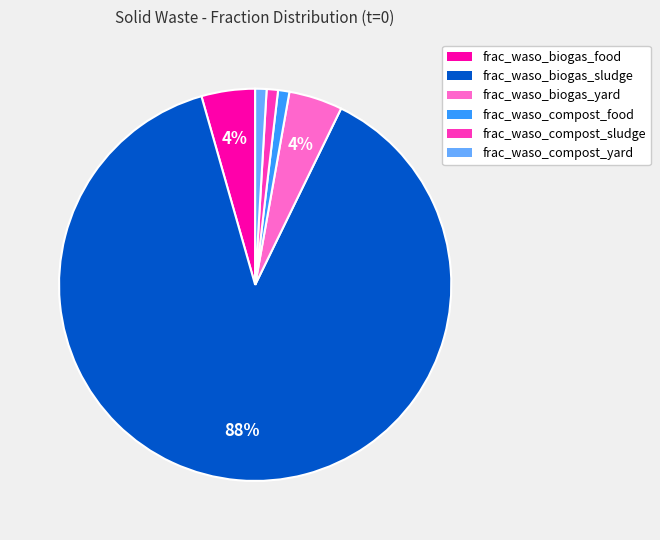

The frac_waso_compost_sludge slice represents 1% of the pie. True or false?

True